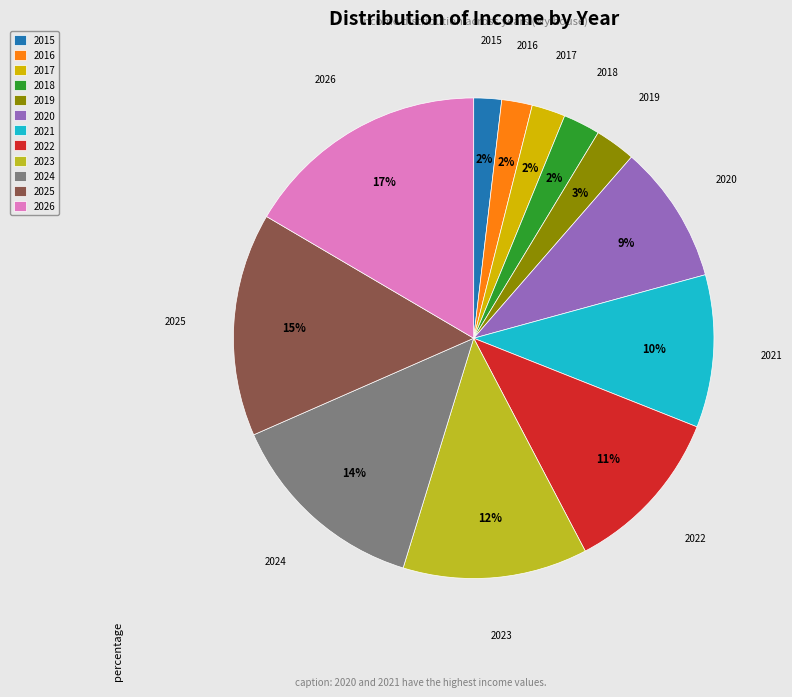

Which has a higher value, 2026 or 2020?

2026